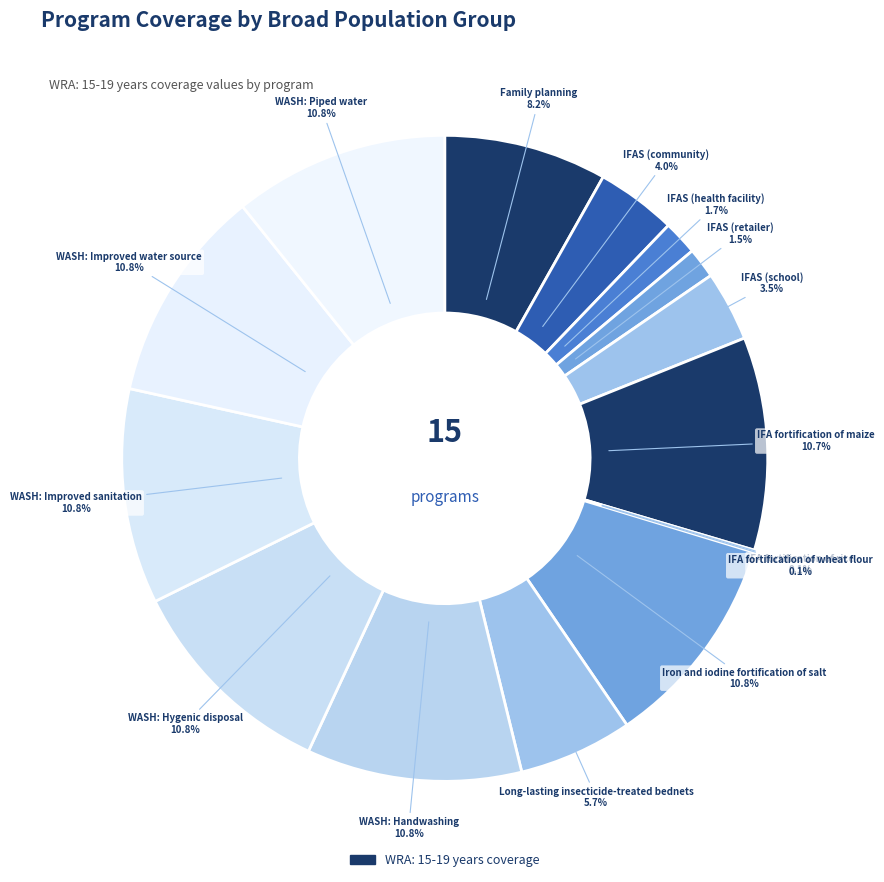

Count the number of slices in the pie.

15